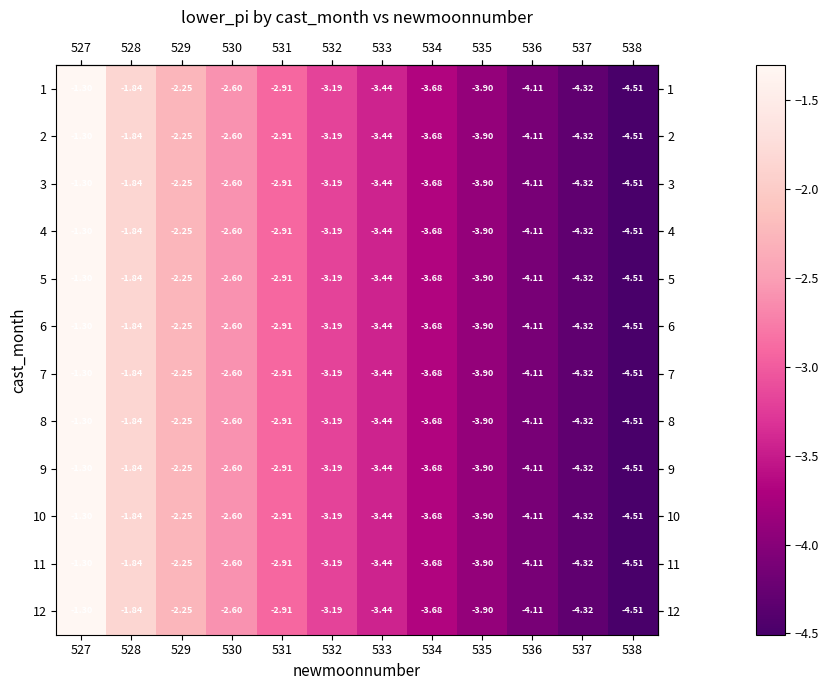

Is the value of 2 at 537 greater than the value of 4 at 532?

No